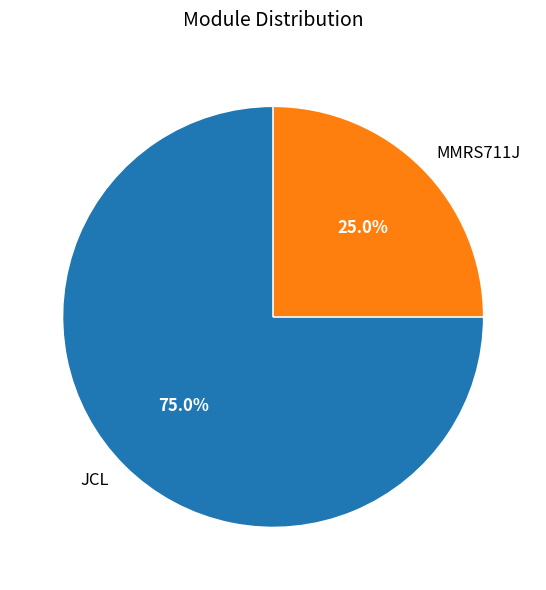

True or false: MMRS711J accounts for 13% of the total.

False